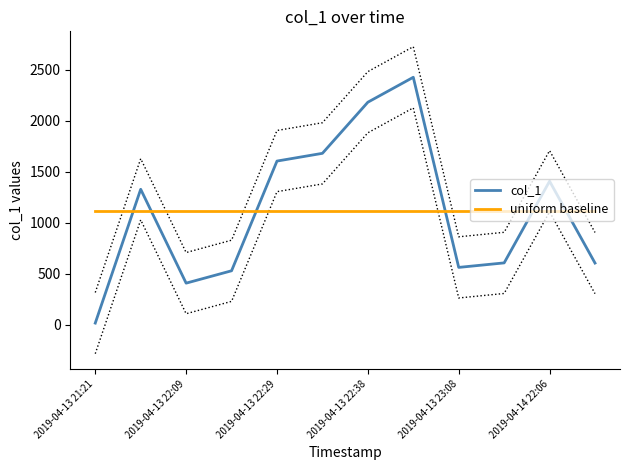

True or false: uniform baseline and col_1 cross at least once.

True